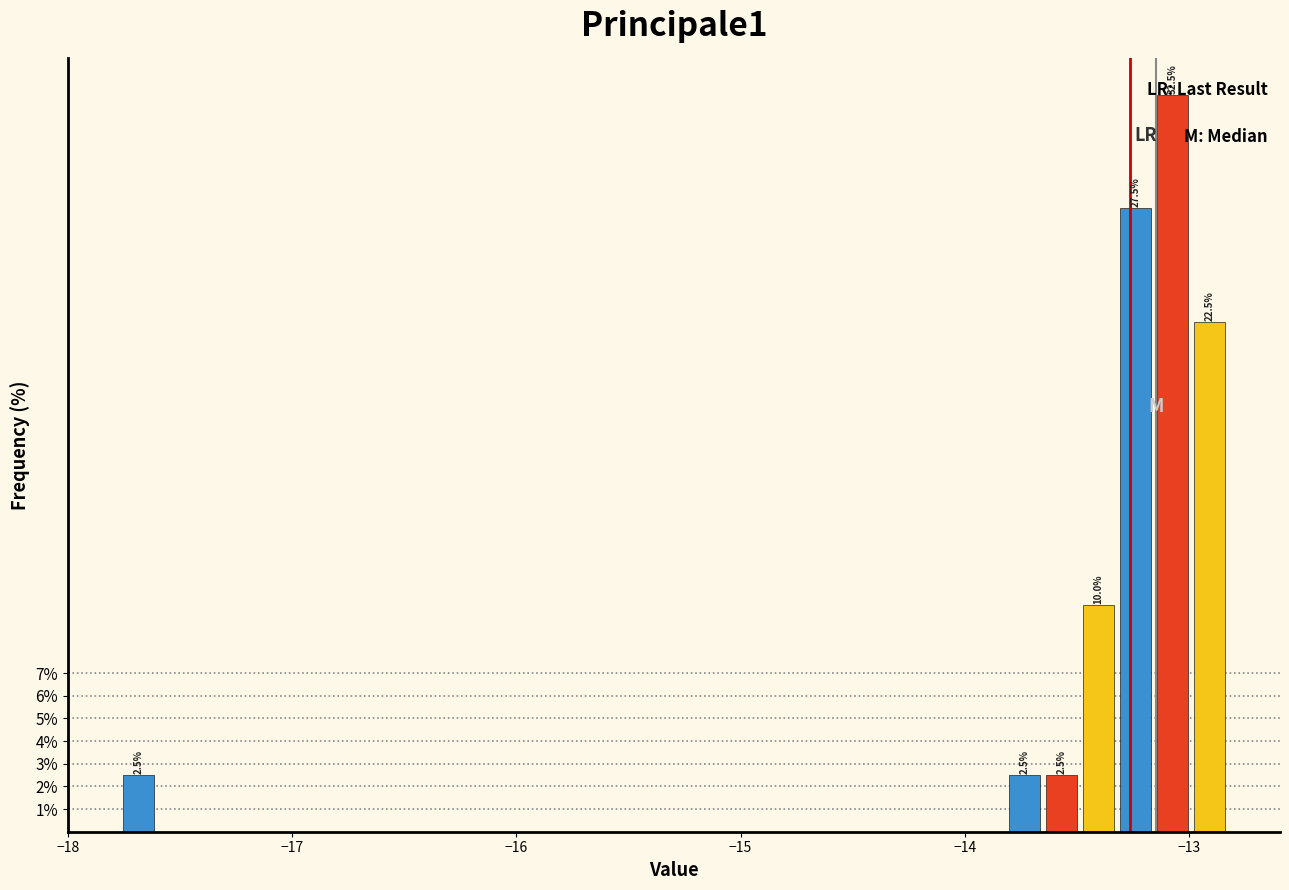

Around what value on the x-axis is the tallest bar? Give the approximate position of its centre, as read against the axis.

-13.1